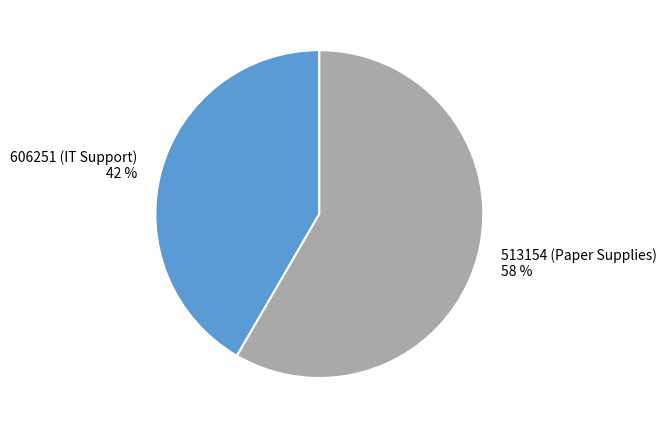

Which has a higher value, 606251 (IT Support) or 513154 (Paper Supplies)?

513154 (Paper Supplies)